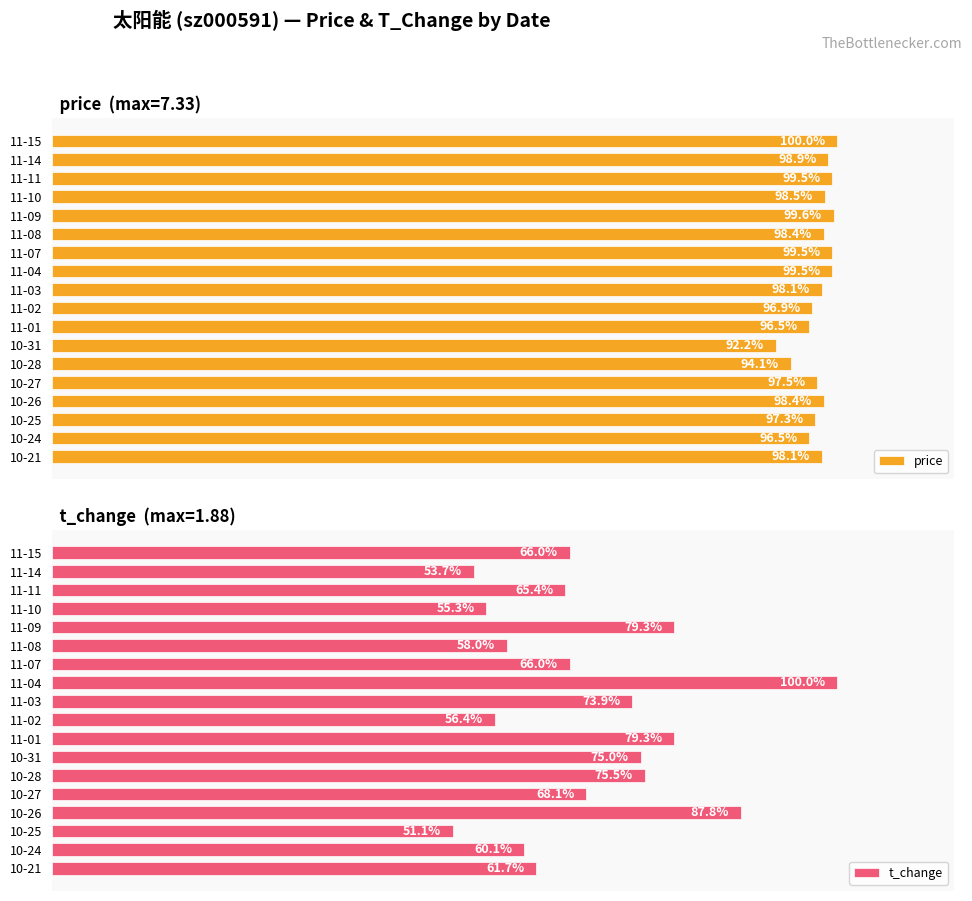

What is the sum of all t_change values?

1232.4